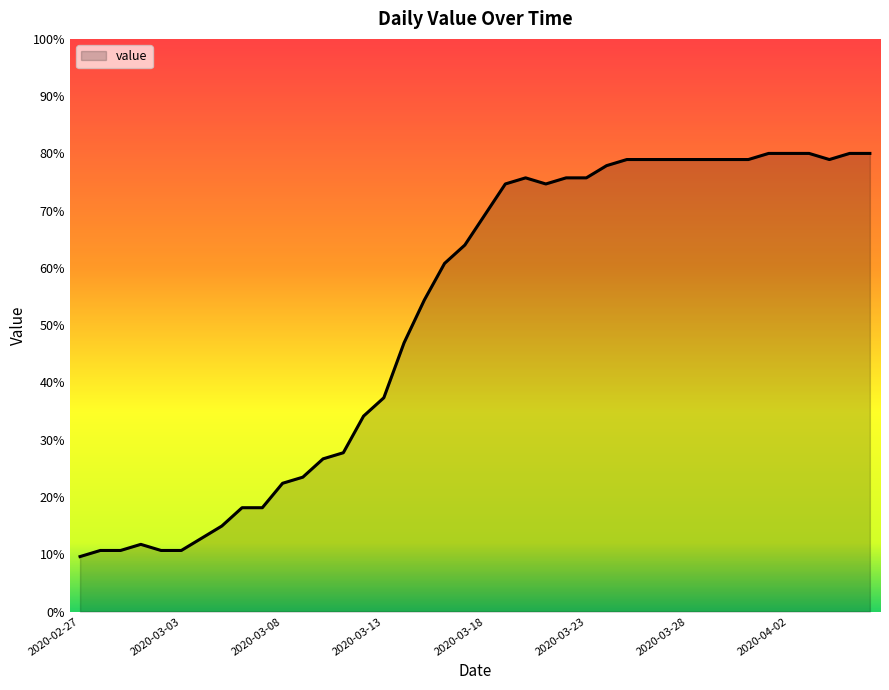

Count the number of values greater than 69.

20